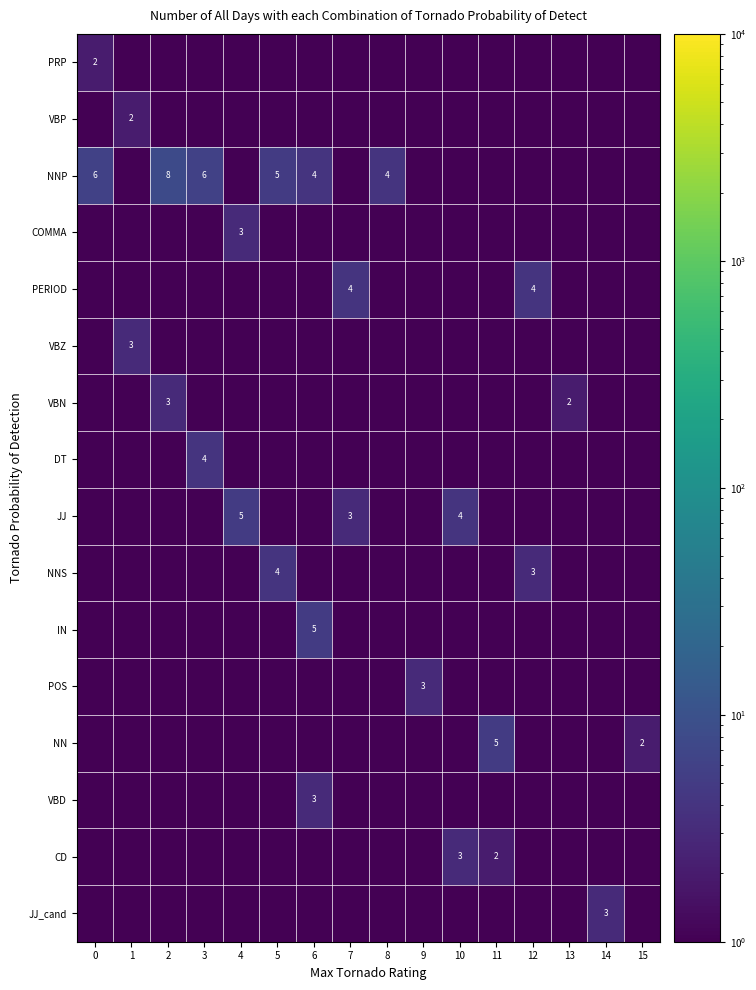

At which category is the sum across all series the highest?

6